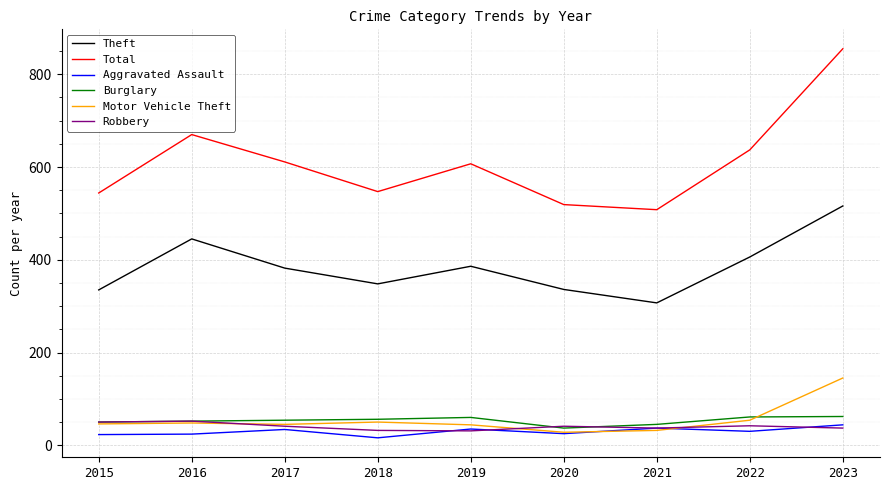

True or false: Robbery and Total cross at least once.

False